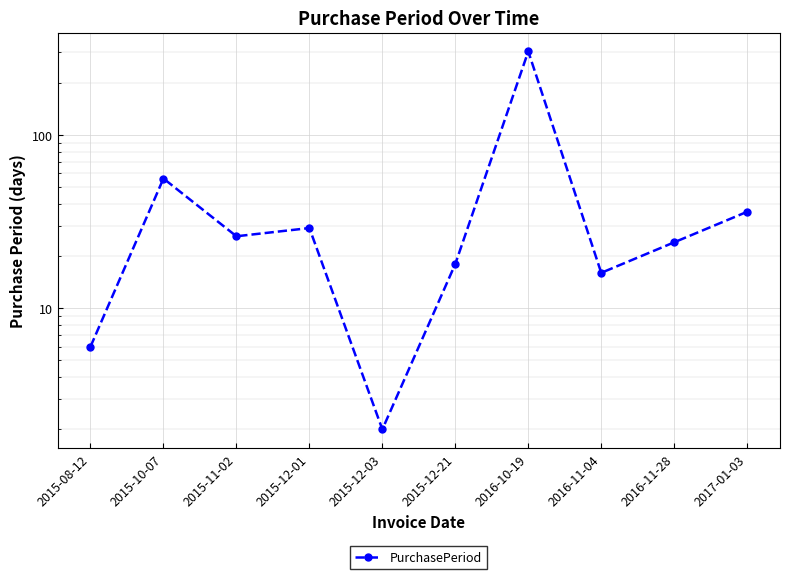

Rank the categories by value from lowest to highest.

2015-12-03, 2015-08-12, 2016-11-04, 2015-12-21, 2016-11-28, 2015-11-02, 2015-12-01, 2017-01-03, 2015-10-07, 2016-10-19